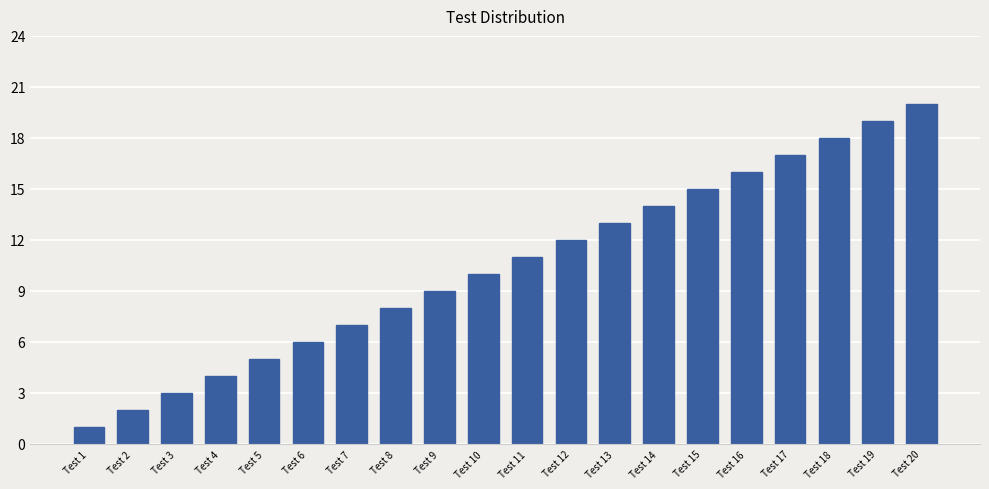

Is it true that the value at Test 7 is 7?

True